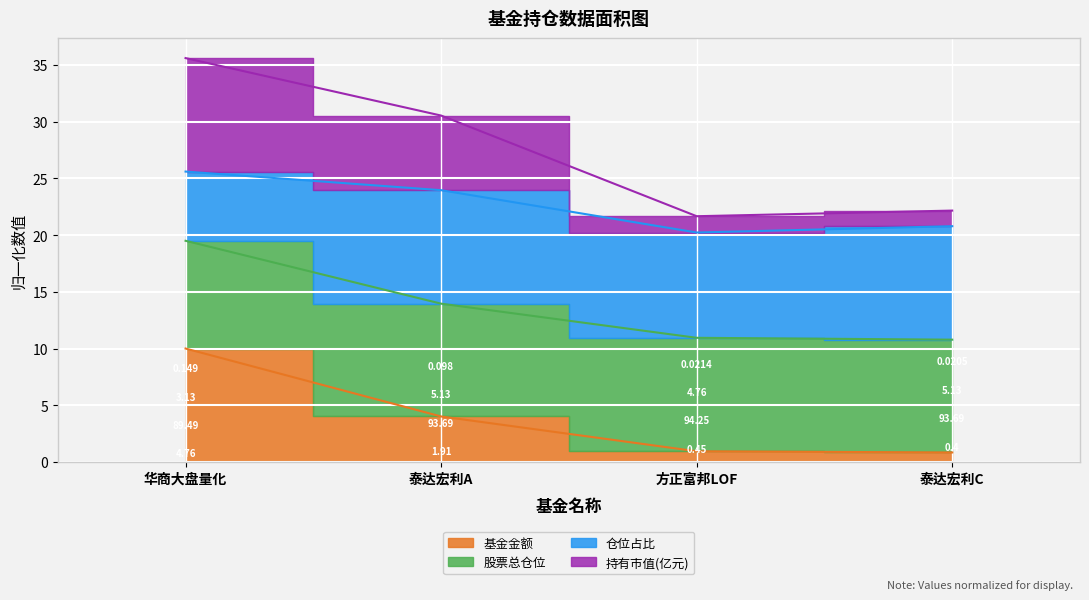

What position from the left is 方正富邦LOF?

3